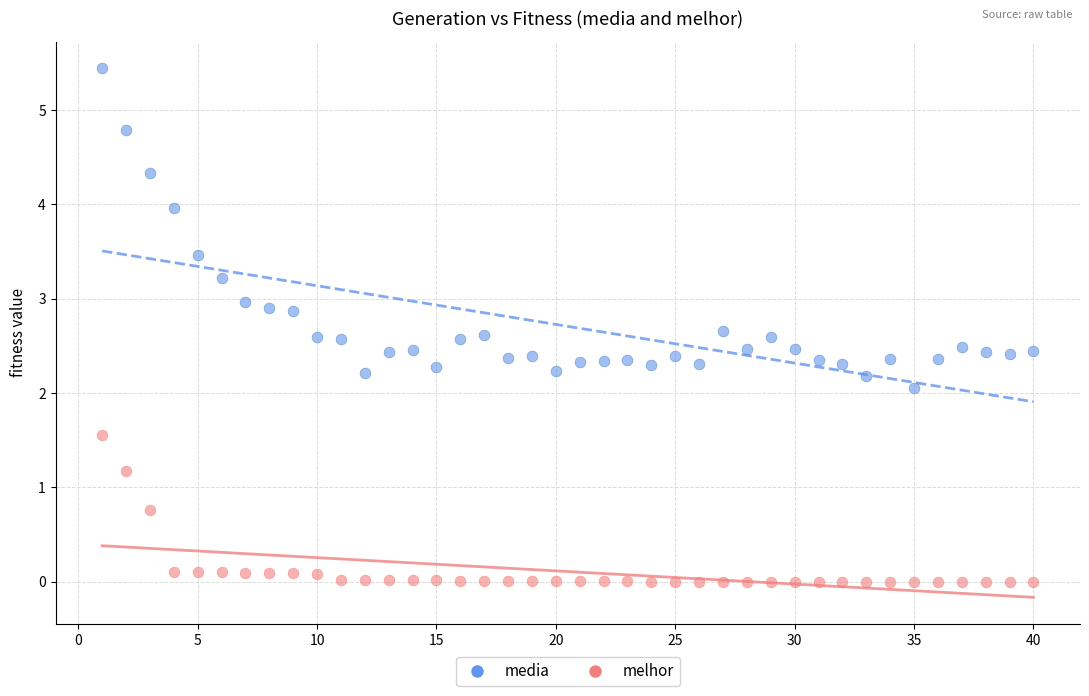

Which series reaches the maximum Y coordinate?

media